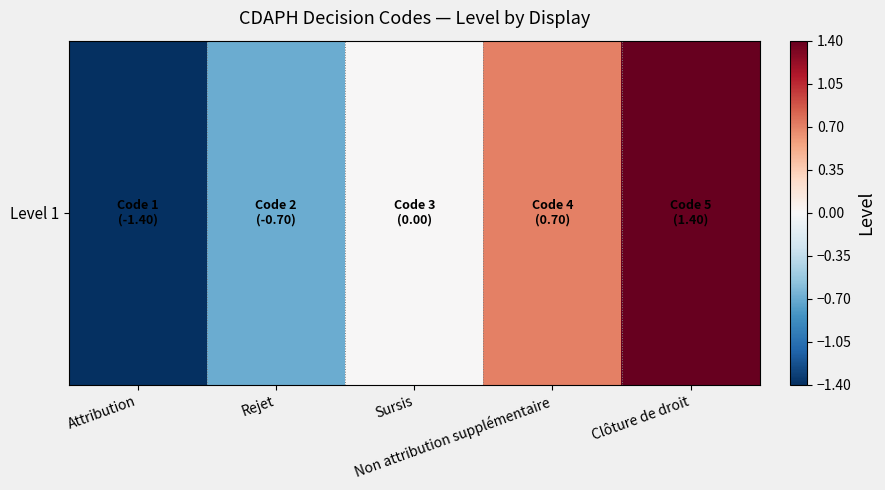

What is the approximate value at Non attribution supplémentaire?

0.7